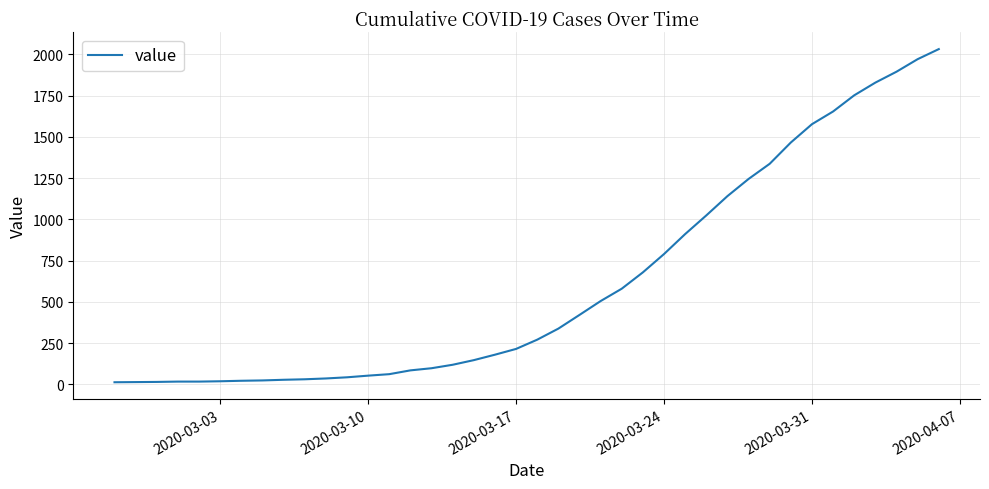

What is the greatest value displayed?

2032